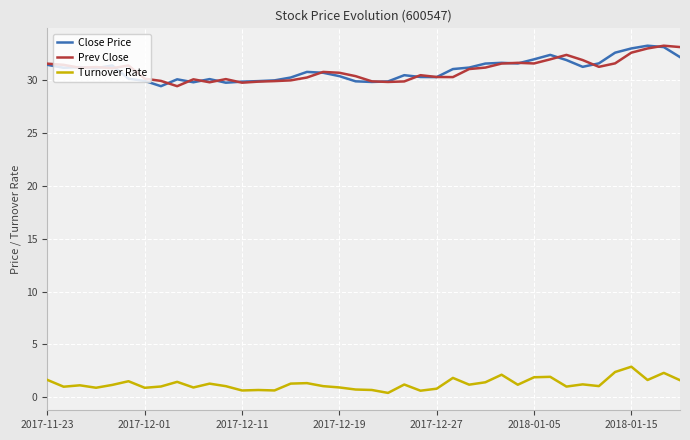

What is the lowest value of the Prev Close series?

29.4